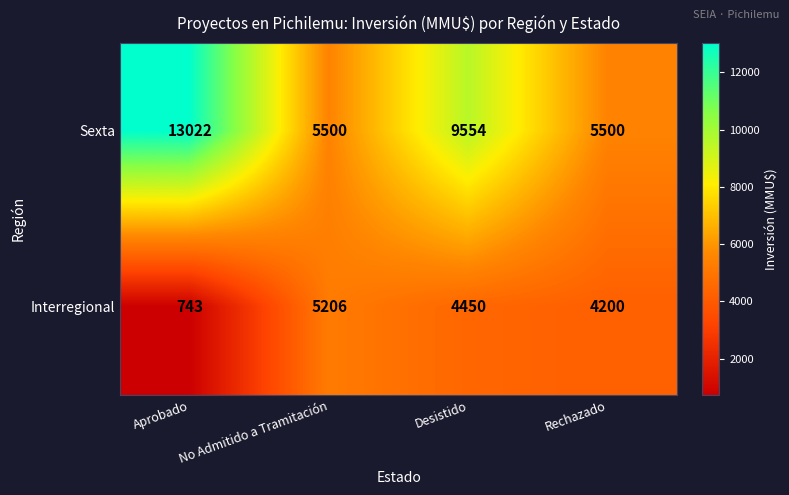

Where does the Interregional series first go above 4450?

No Admitido a Tramitación